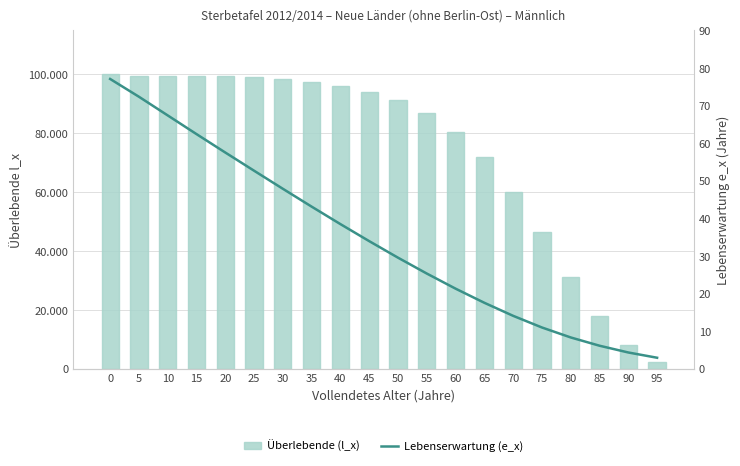

At 55, list the series in order from smallest to largest.

Lebenserwartung (e_x), Überlebende (l_x)